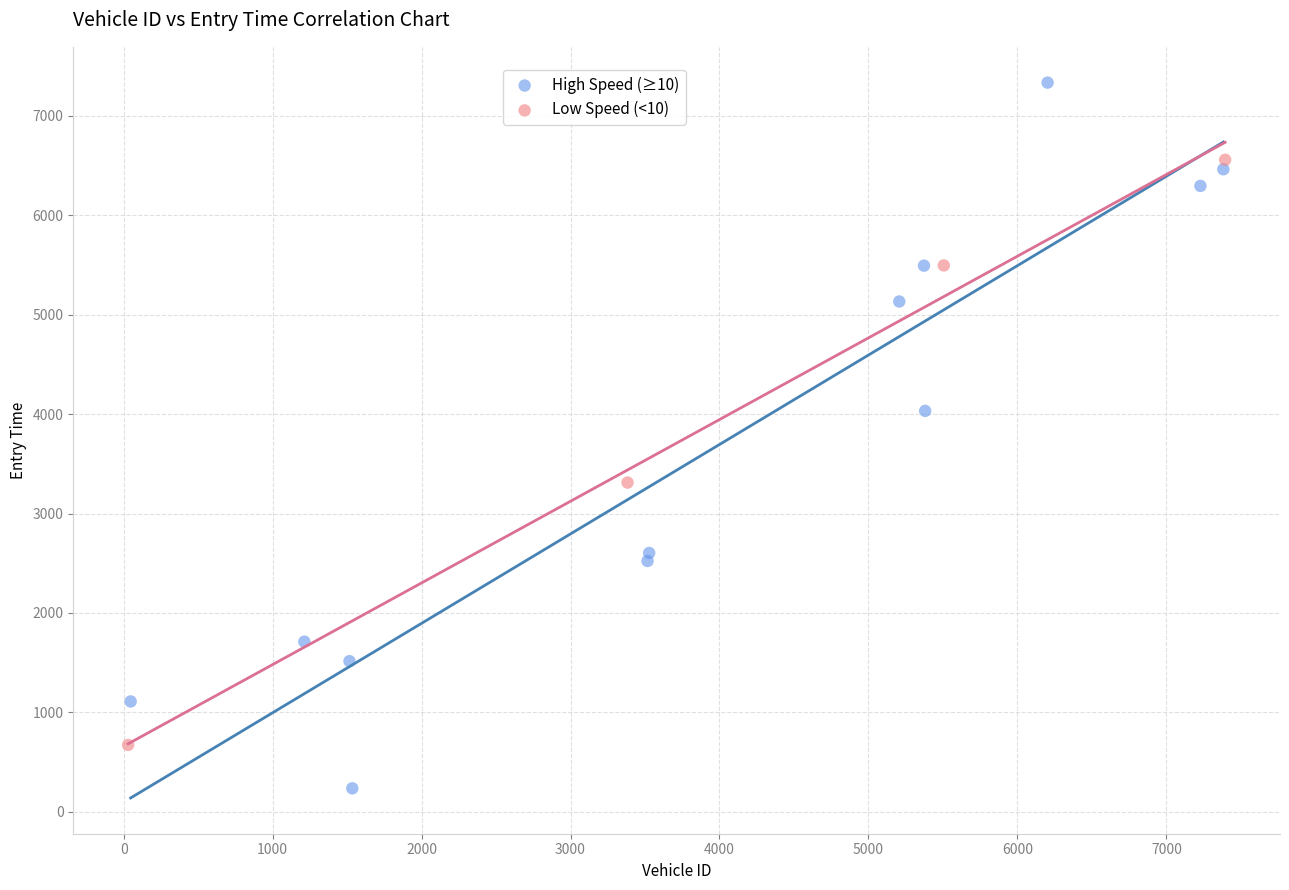

What are all the series names shown in the legend?

High Speed (≥10), Low Speed (<10)